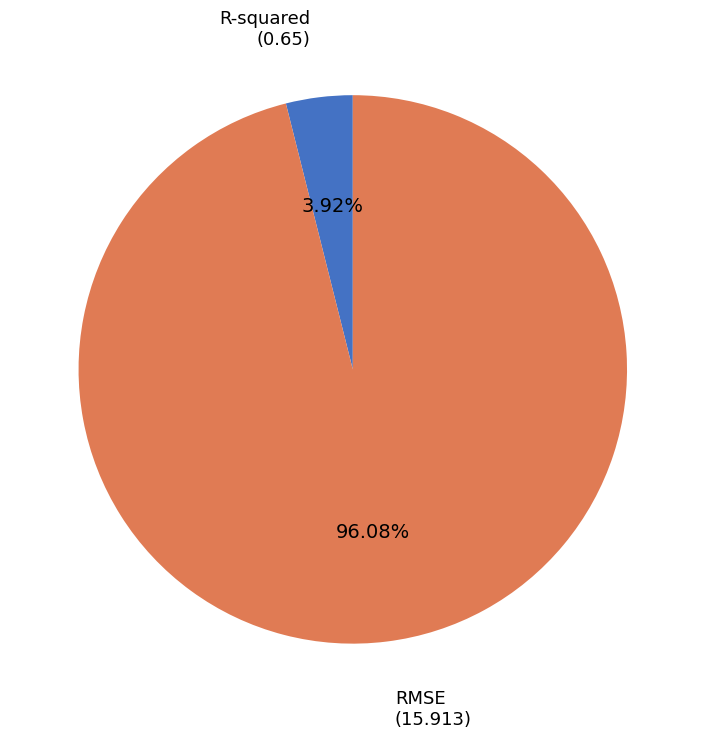

What is the smallest slice in the pie chart?

R-squared